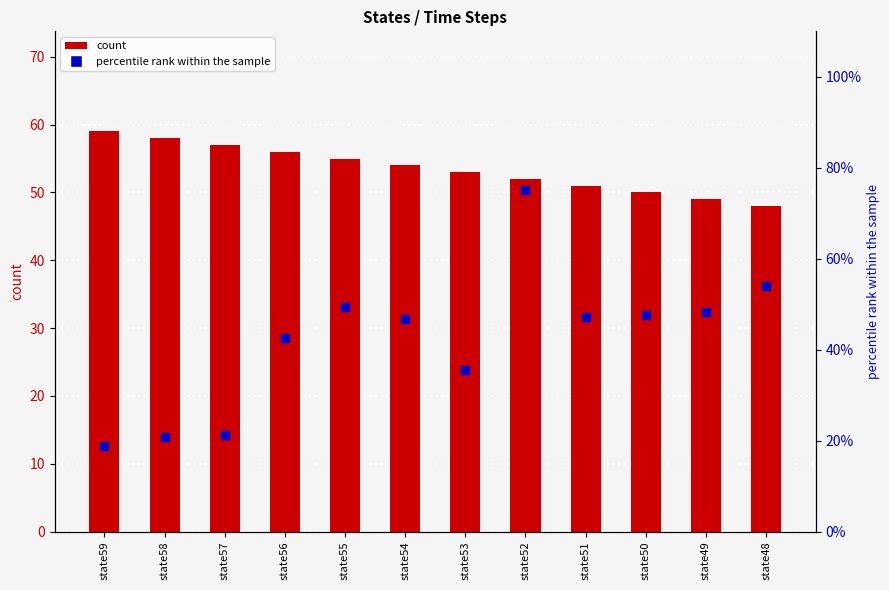

At how many categories does at least one series exceed 30?

12